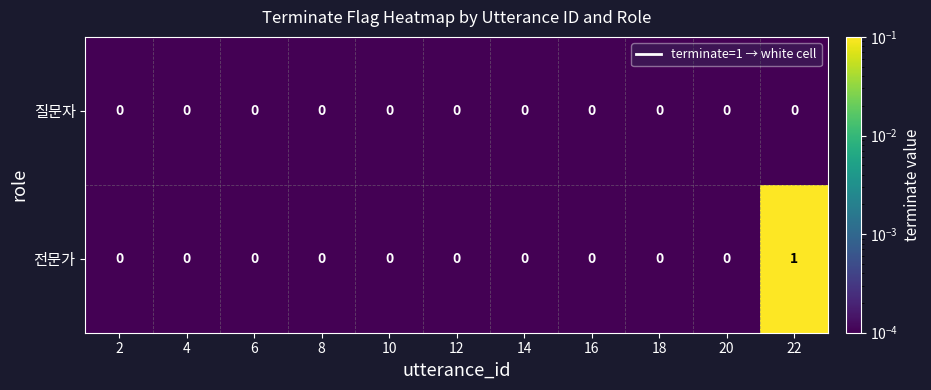

What is the greatest value displayed?

1